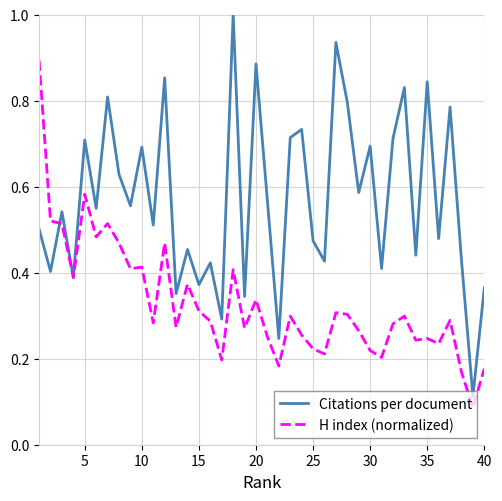

Rank the series by their average value, from highest to lowest.

Citations per document, H index (normalized)